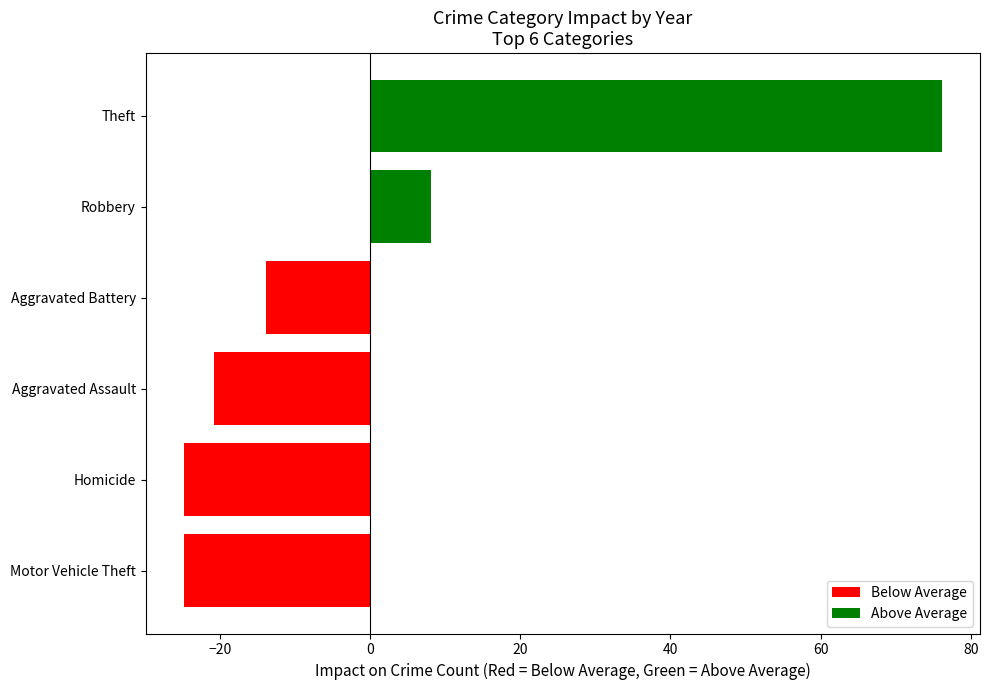

Reading bottom to top, list all the values displayed in this chart.

Motor Vehicle Theft=-24.8	Homicide=-24.8	Aggravated Assault=-20.8	Aggravated Battery=-13.8	Robbery=8.2	Theft=76.2